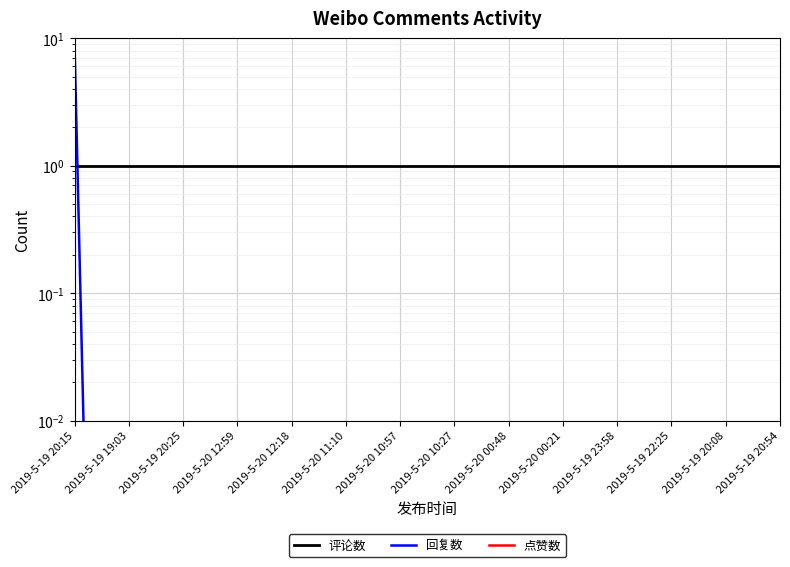

Which series has the largest total across all categories?

评论数